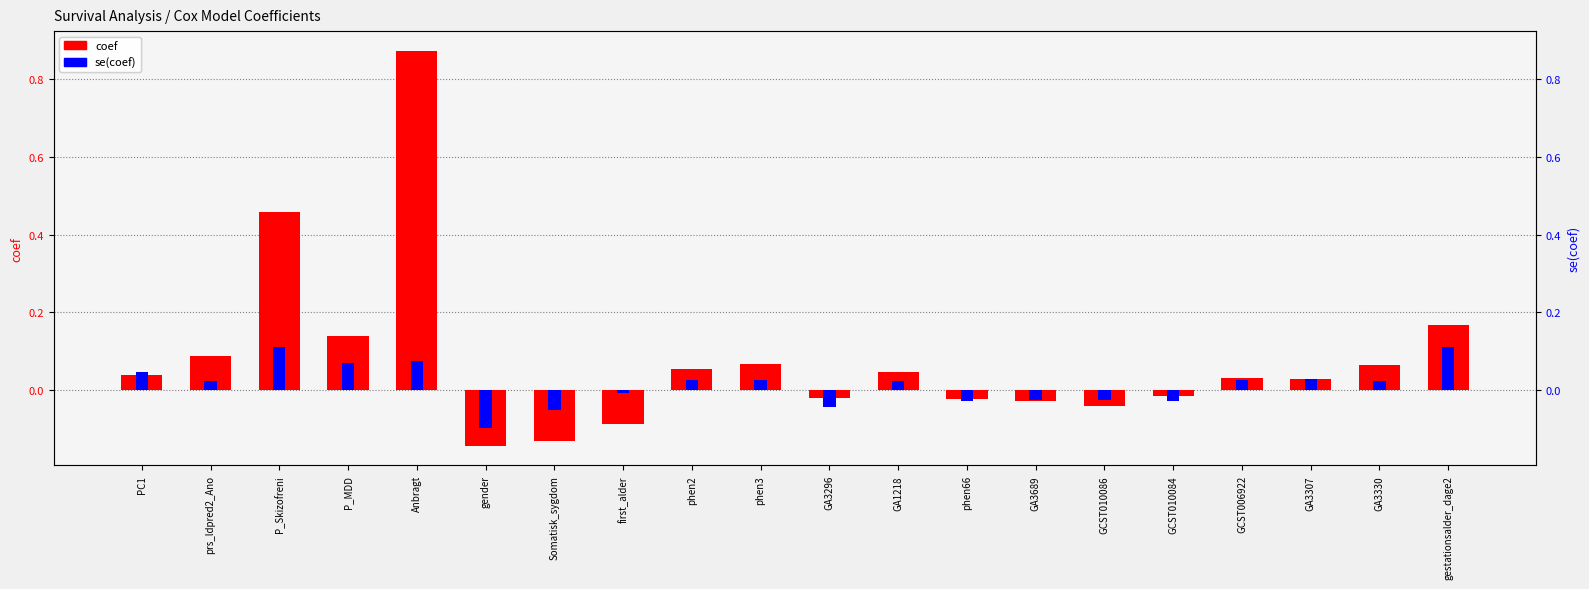

How many values in the coef series exceed 0?

12